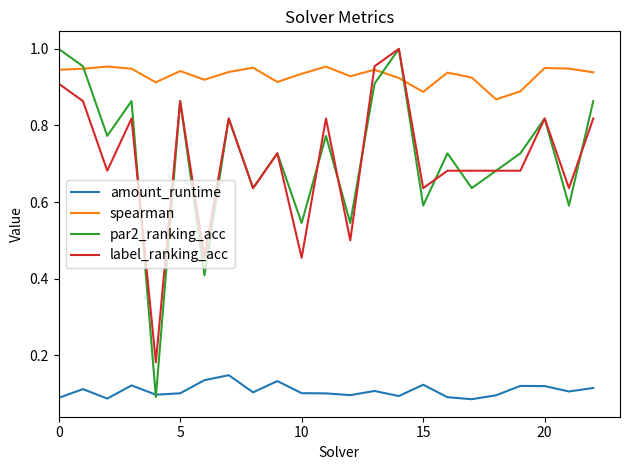

True or false: amount_runtime and spearman intersect in this chart.

False